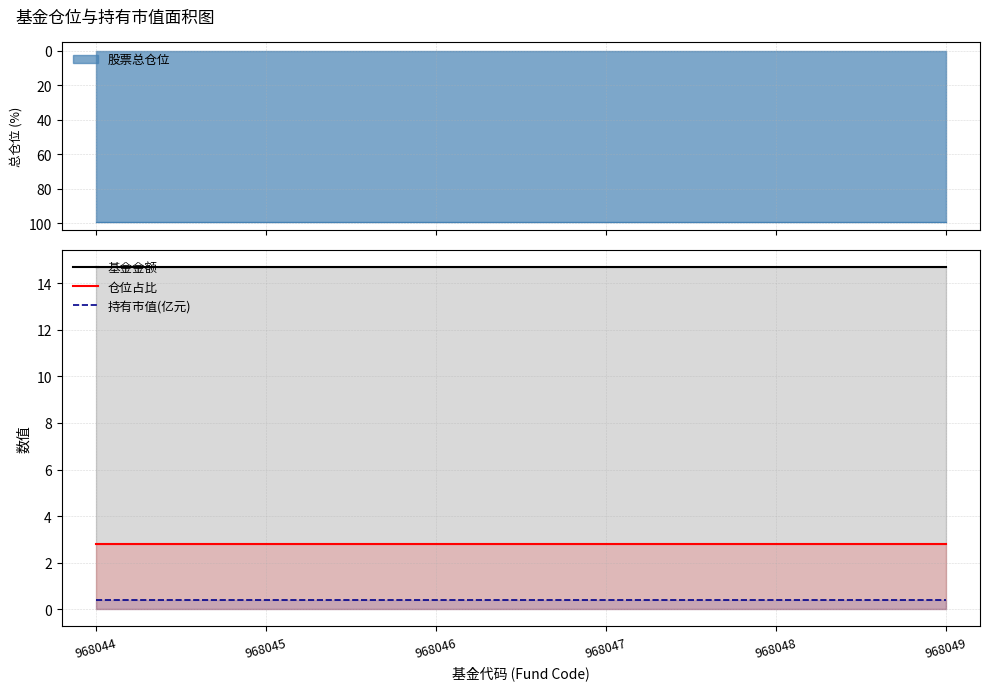

What is the value of the 基金金额 point at the 4th from the left?

14.7